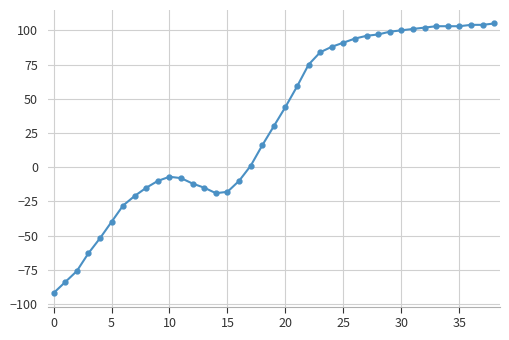

What is the value of the 38th point from the left?

104